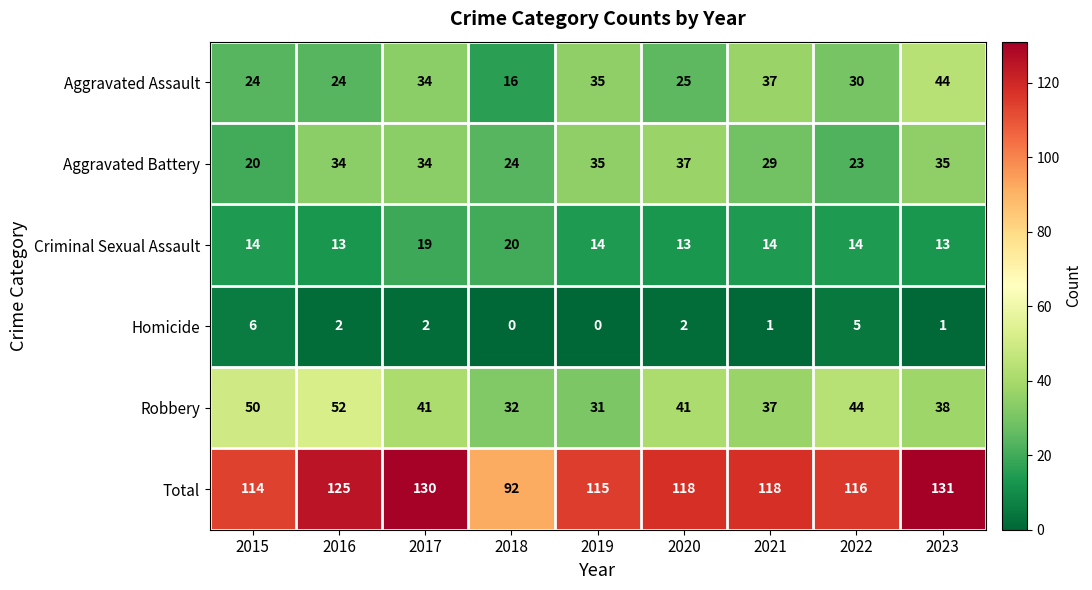

What is the maximum value shown in the chart?

131